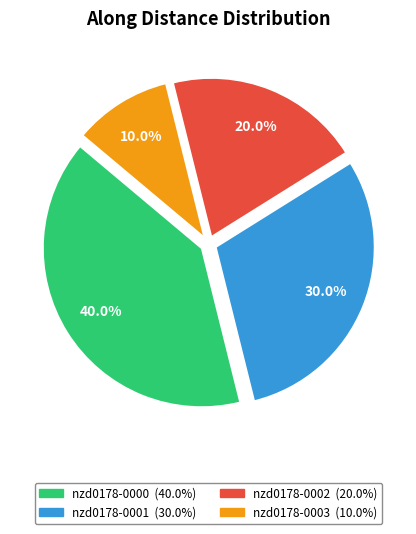

Is there any slice that represents more than half of the pie?

No